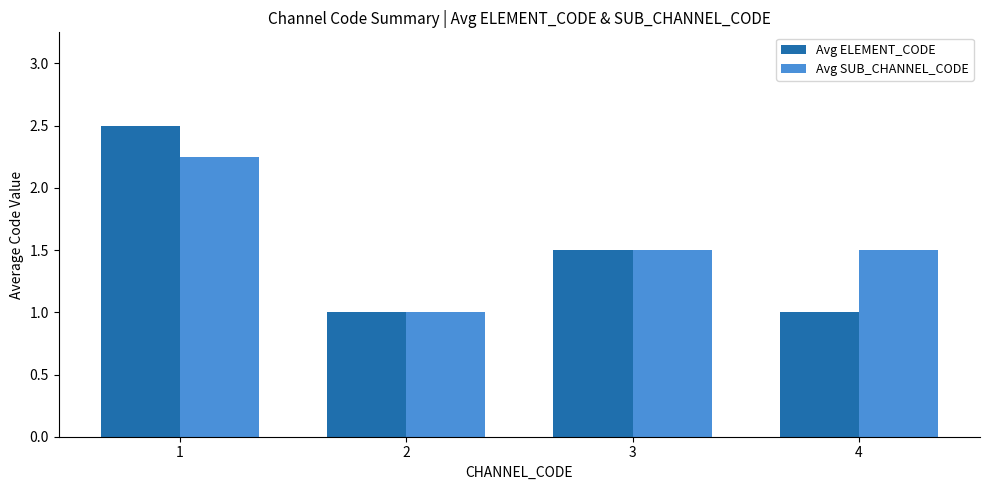

What is the greatest value displayed?

2.5